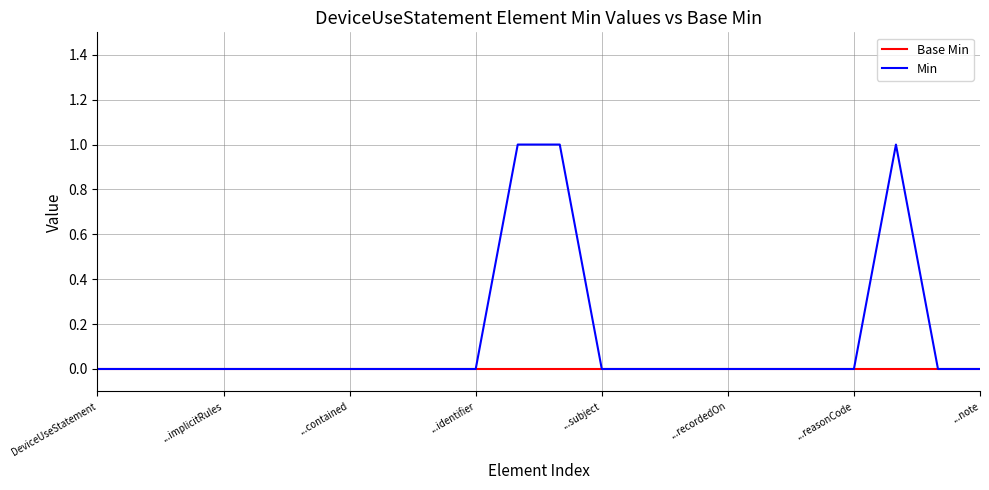

List the series in order of their overall mean, highest first.

Min, Base Min